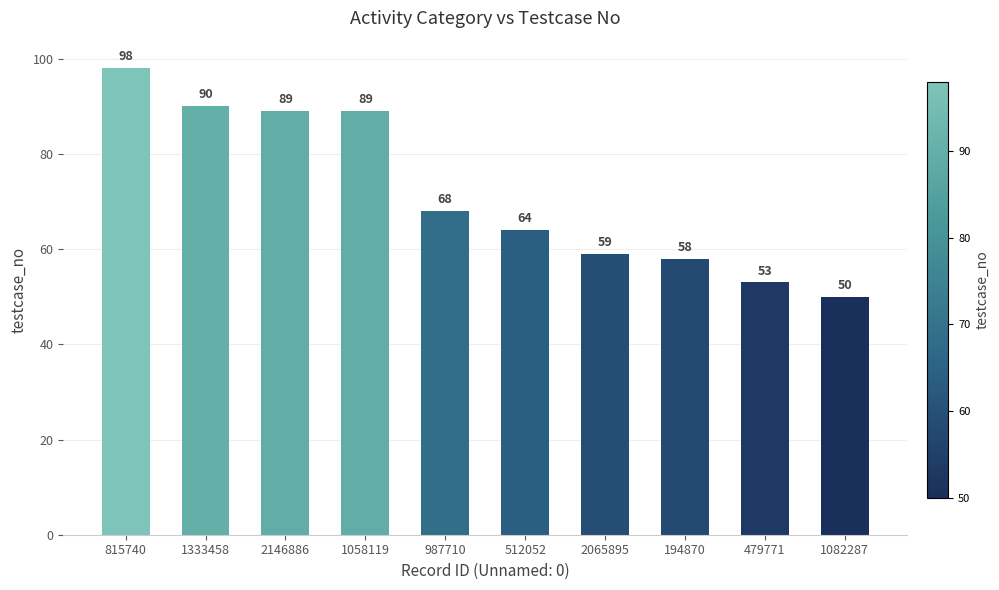

Which label corresponds to the smallest value in the chart?

1082287